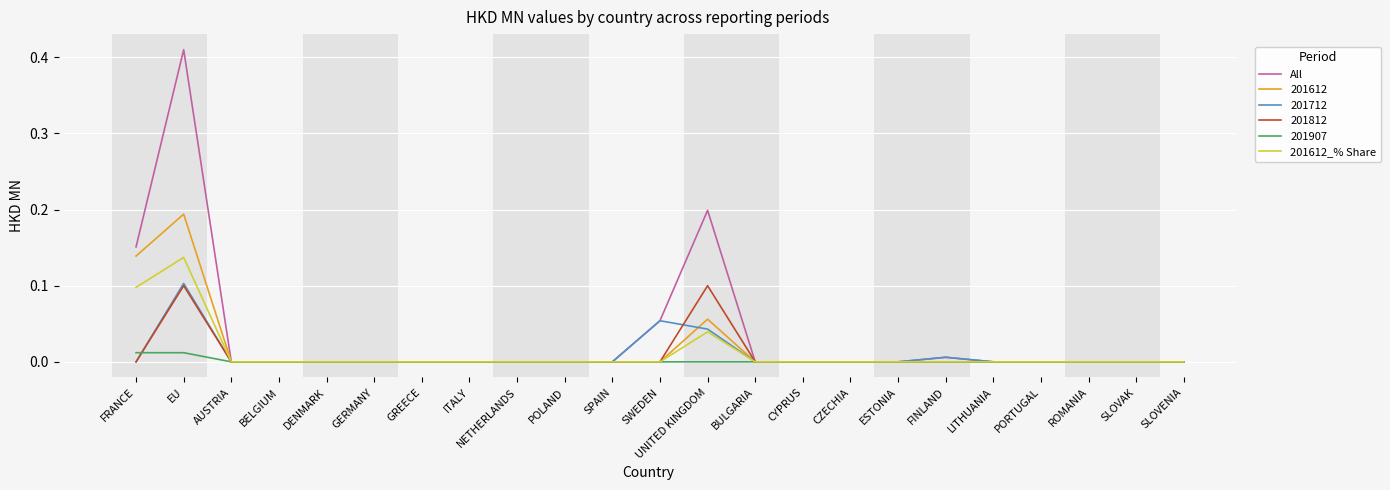

Which series has the largest total across all categories?

All